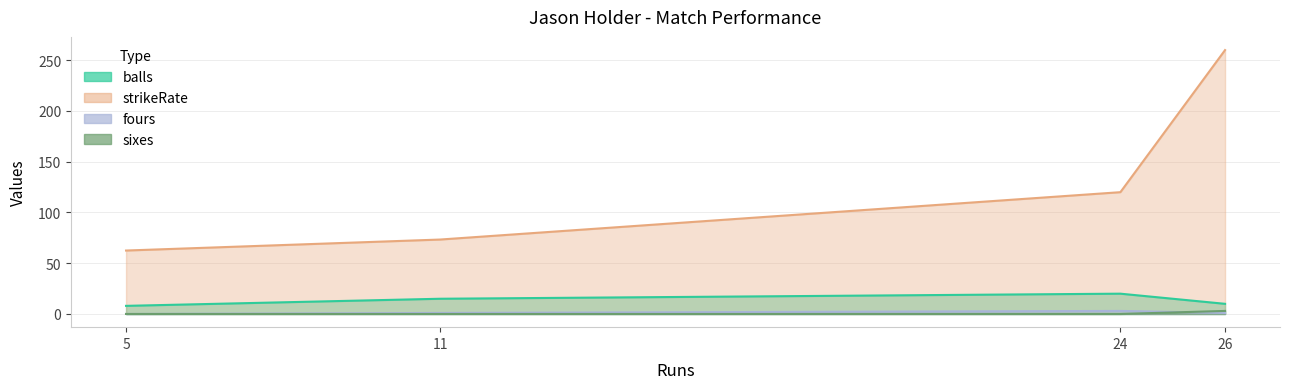

How many data points in strikeRate are above 120?

1